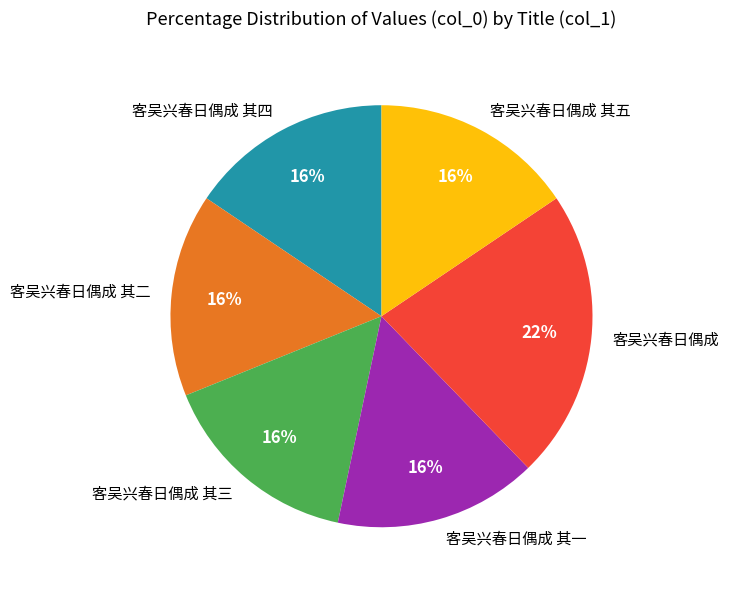

Do 客吴兴春日偶成 其四 and 客吴兴春日偶成 其五 together represent more than half of the pie?

No